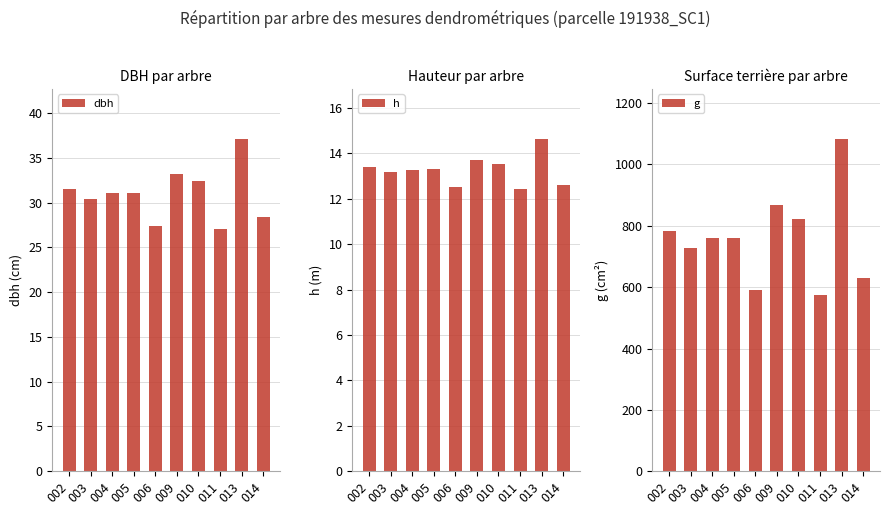

What is the total value across all series at 013?

1135.4